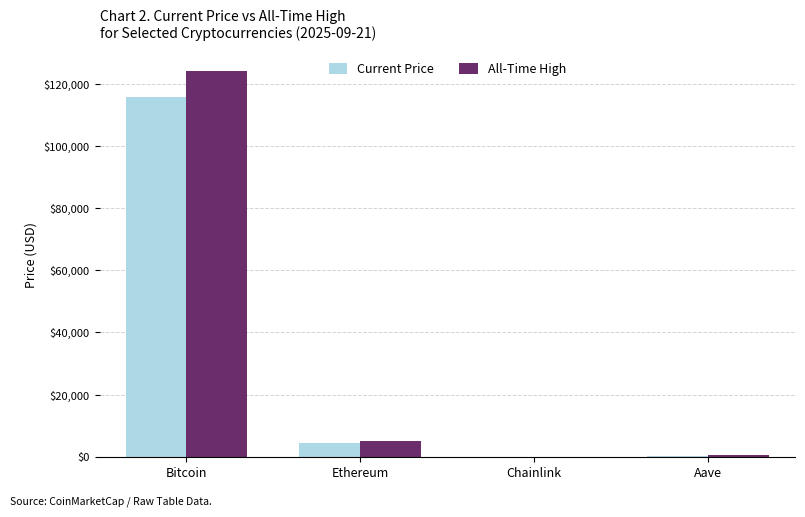

True or false: Current Price has a value of 115556.0 at Bitcoin.

True